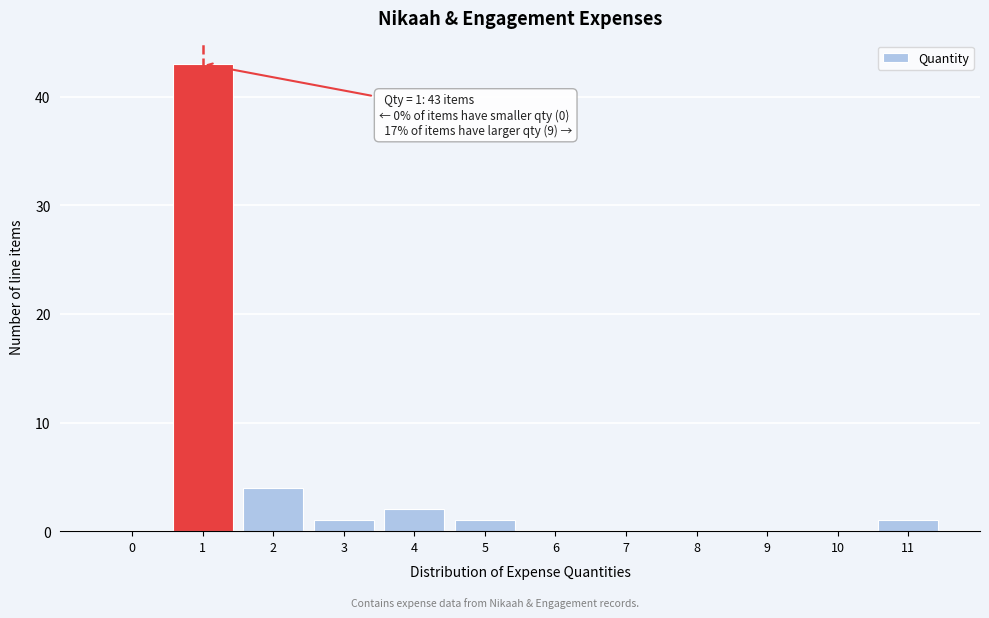

Reading left to right, transcribe all the data shown in this chart.

0=0	1=43	2=4	3=1	4=2	5=1	6=0	7=0	8=0	9=0	10=0	11=1